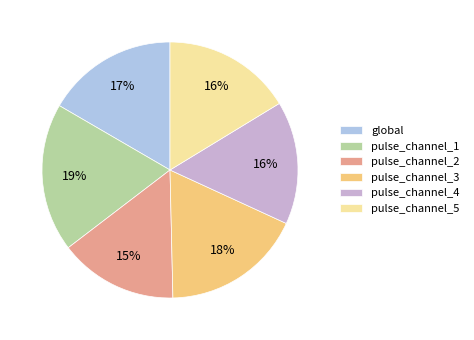

What is the largest slice in the pie chart?

pulse_channel_1